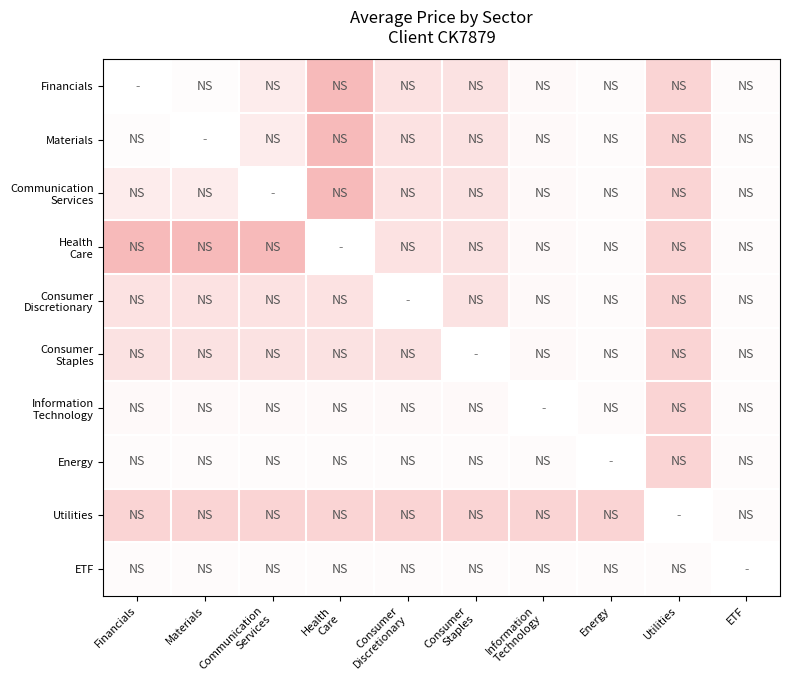

Is the value of Financials at Information Technology greater than the value of Consumer Staples at Health Care?

No